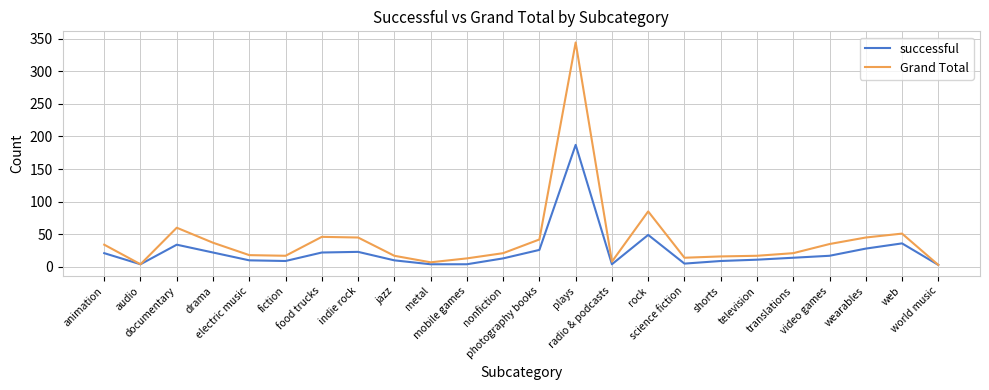

What is the sum of the successful values at jazz and web?

46